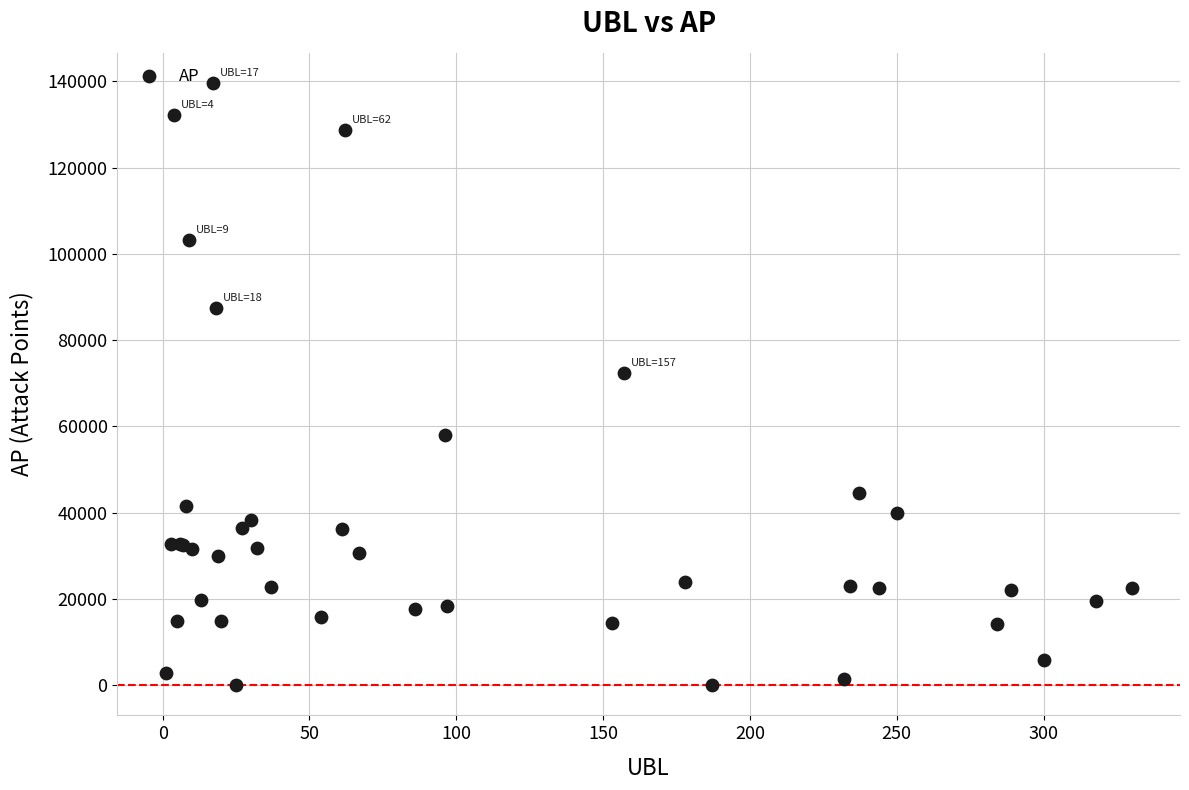

What Y value in the scatter plot is closest to 69813?

72392